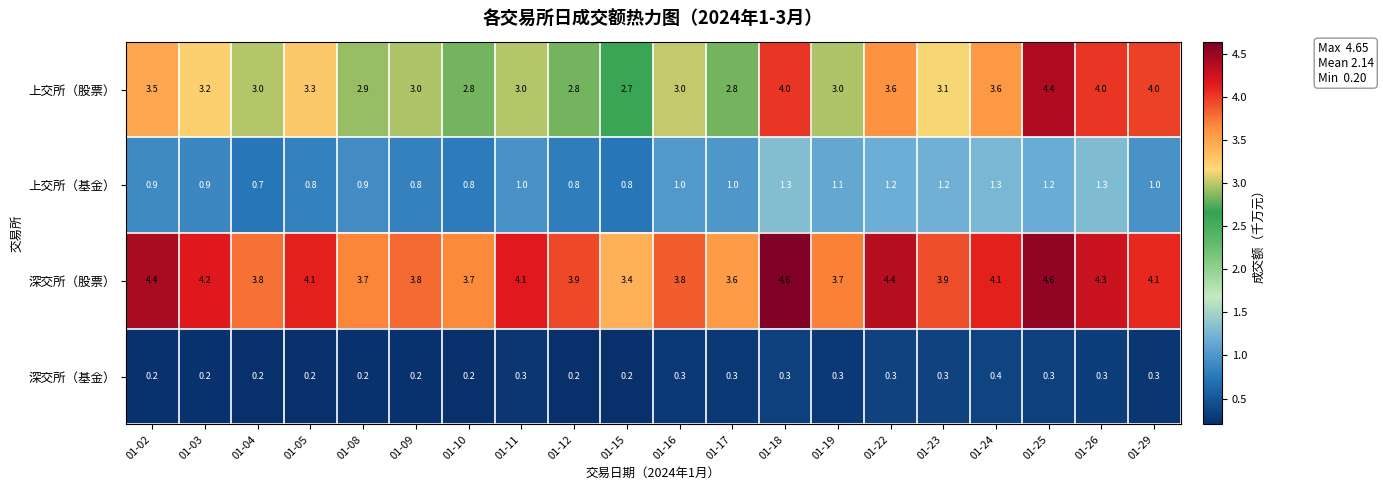

List the series in order of their overall mean, lowest first.

深交所（基金）, 上交所（基金）, 上交所（股票）, 深交所（股票）